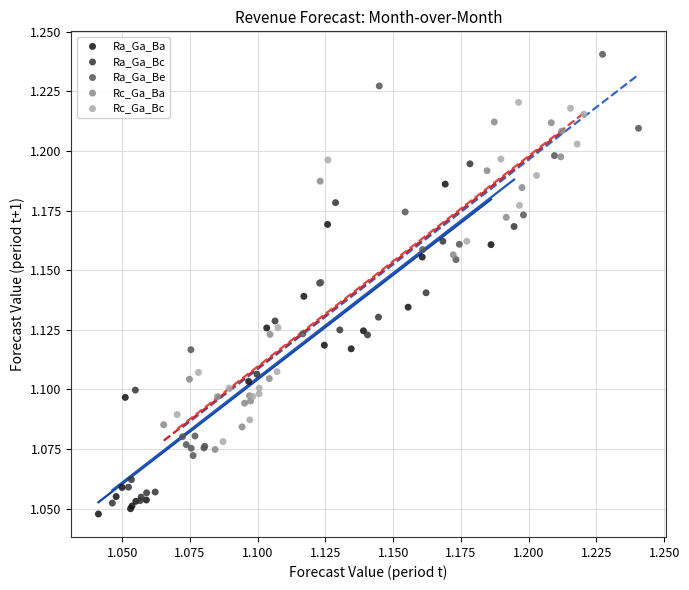

Which series has the largest Y range (max minus min)?

Ra_Ga_Be